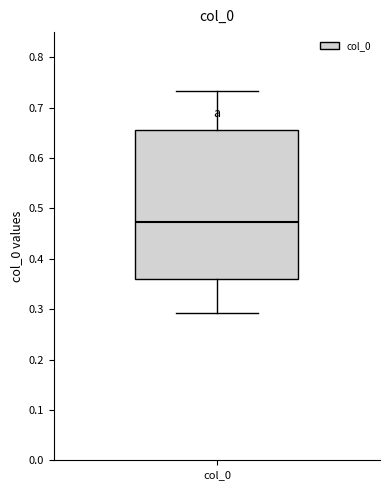

Read this box plot against the y-axis: the position of the median line, the range covered by the box, and the ends of both whiskers. The values are not printed on the chart, so give them approximately, as read against the axis.

median 0.47, box 0.36 to 0.66, whiskers 0.29 to 0.73